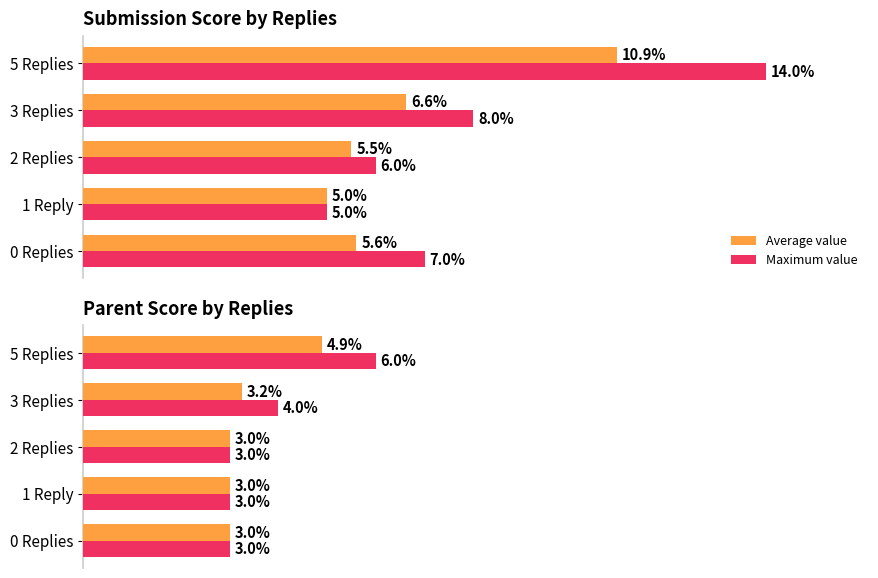

List the series in order of their overall mean, highest first.

Maximum value, Average value